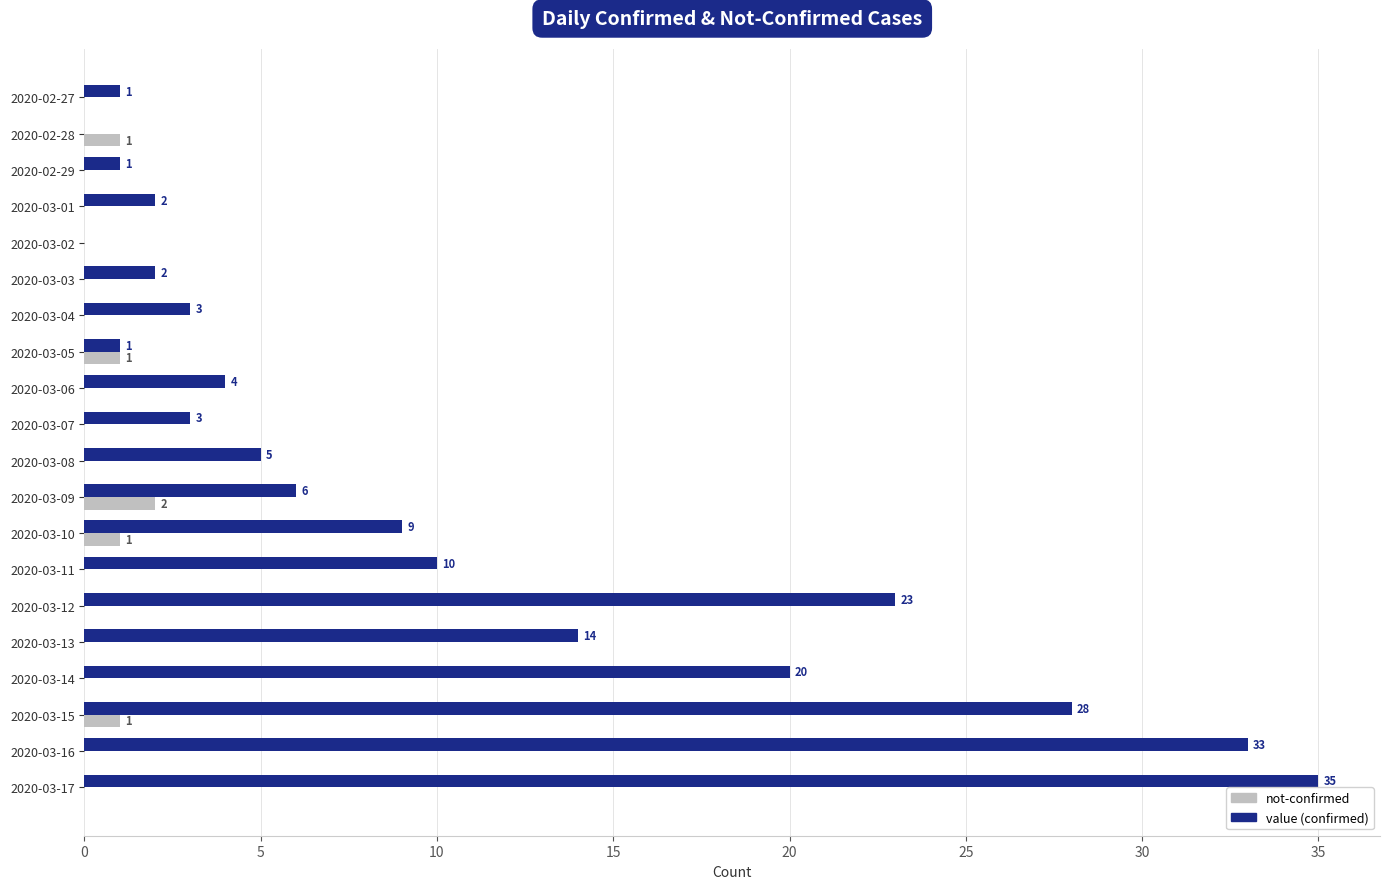

Which label corresponds to the largest value in the chart?

2020-03-17